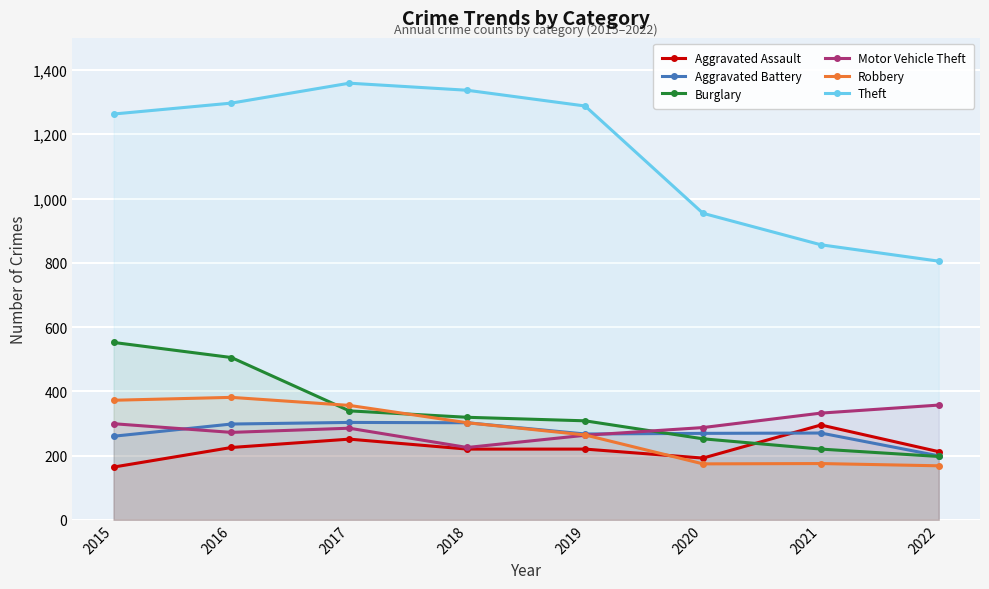

Is it true that Aggravated Battery equals 137 at 2020?

False